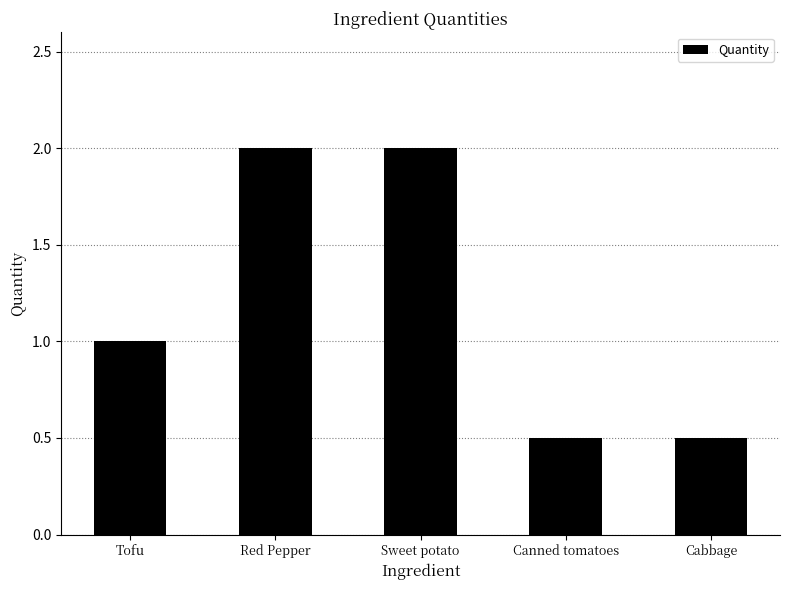

Reading left to right, extract all data points from this chart.

1.0	2.0	2.0	0.5	0.5